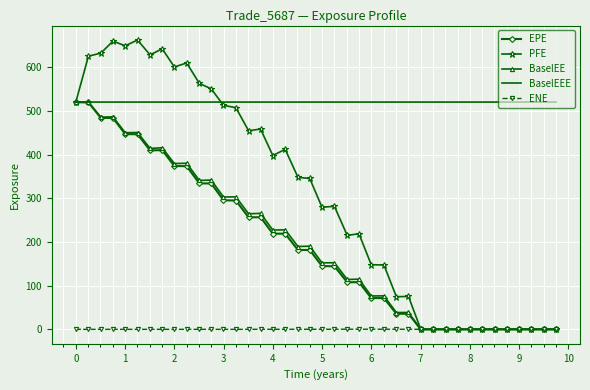

How many distinct data groups are displayed?

5